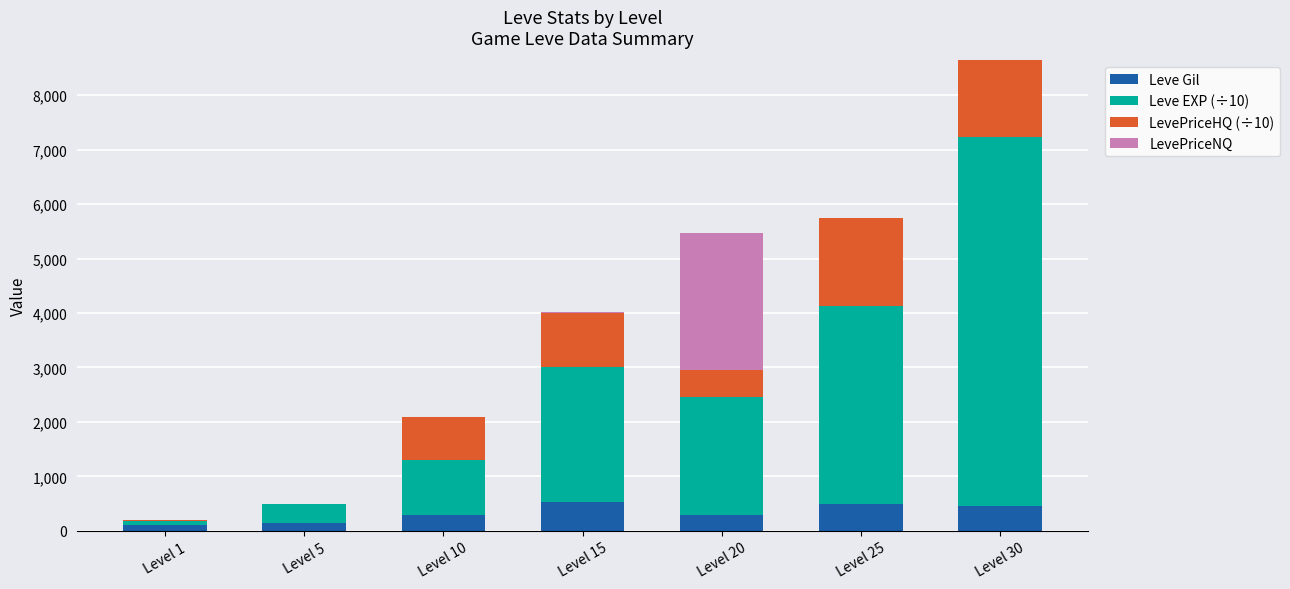

At which category is the sum across all series the highest?

Level 30